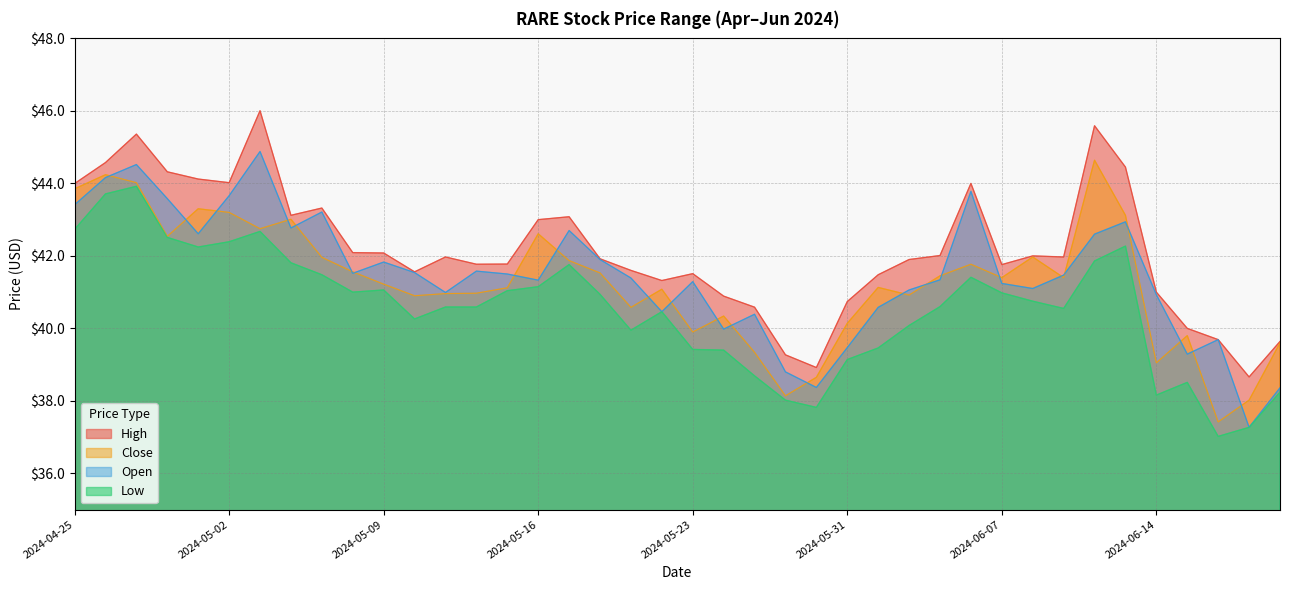

Does the chart display data point markers on the line(s)?

No